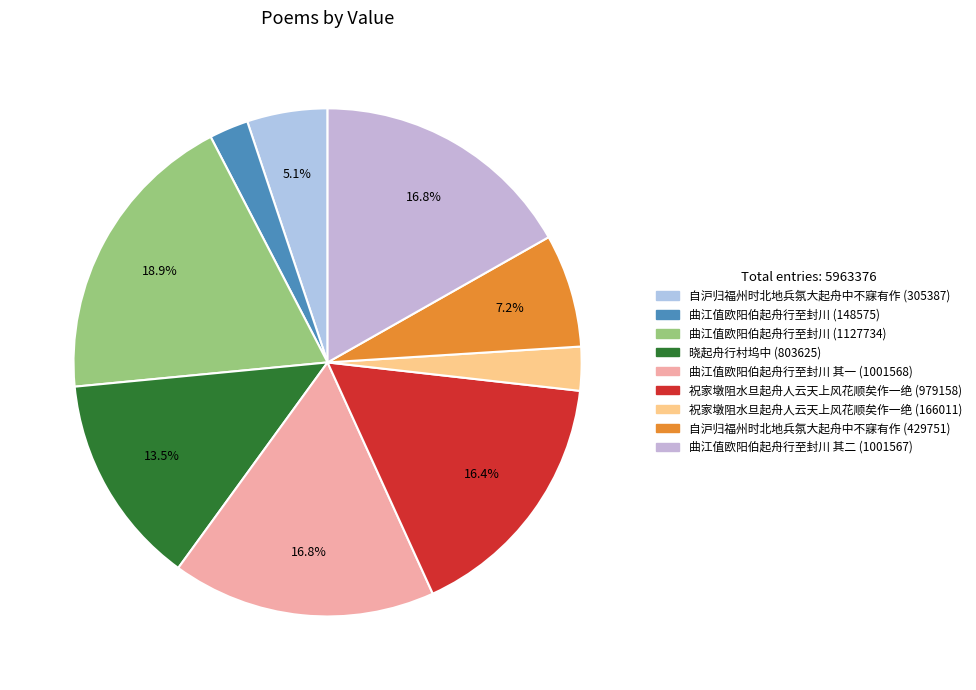

Approximately how many times larger is the value at 祝家墩阻水旦起舟人云天上风花顺矣作一绝 (979158) compared to 自沪归福州时北地兵氛大起舟中不寐有作 (305387)?

3.2